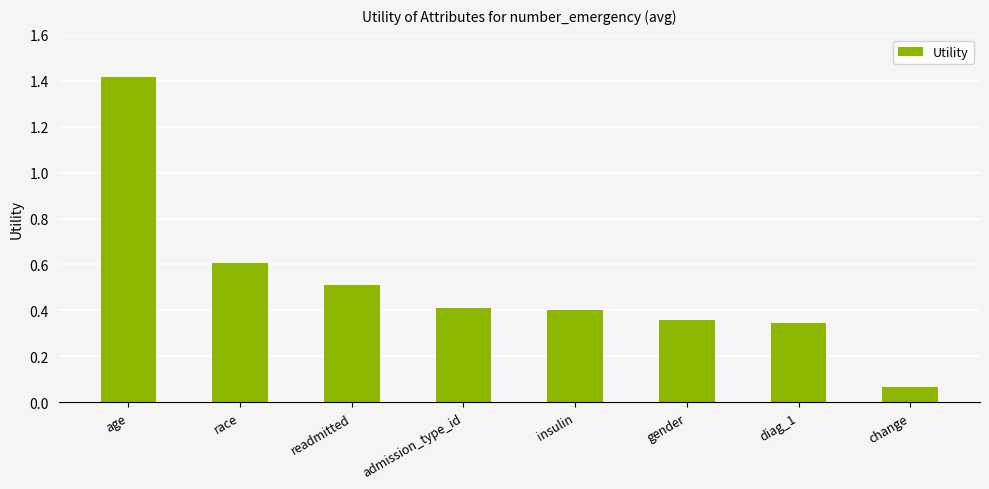

What is the label of the 3rd bar from the right?

gender